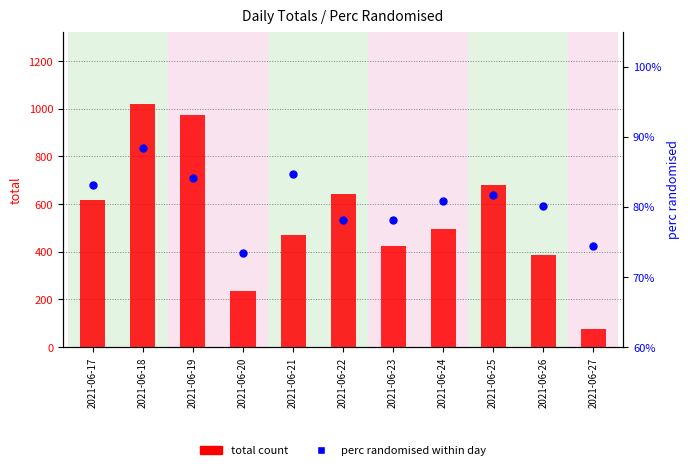

Which series has the widest spread of Y values?

total count